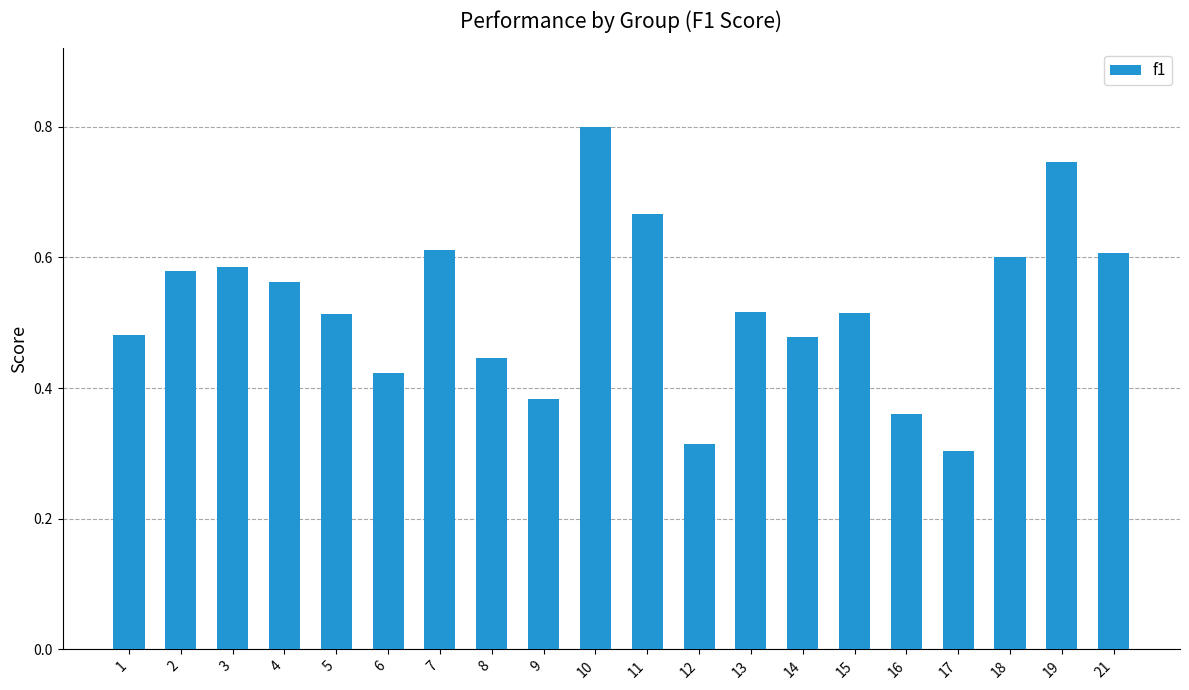

Which category has the highest value across all series?

10